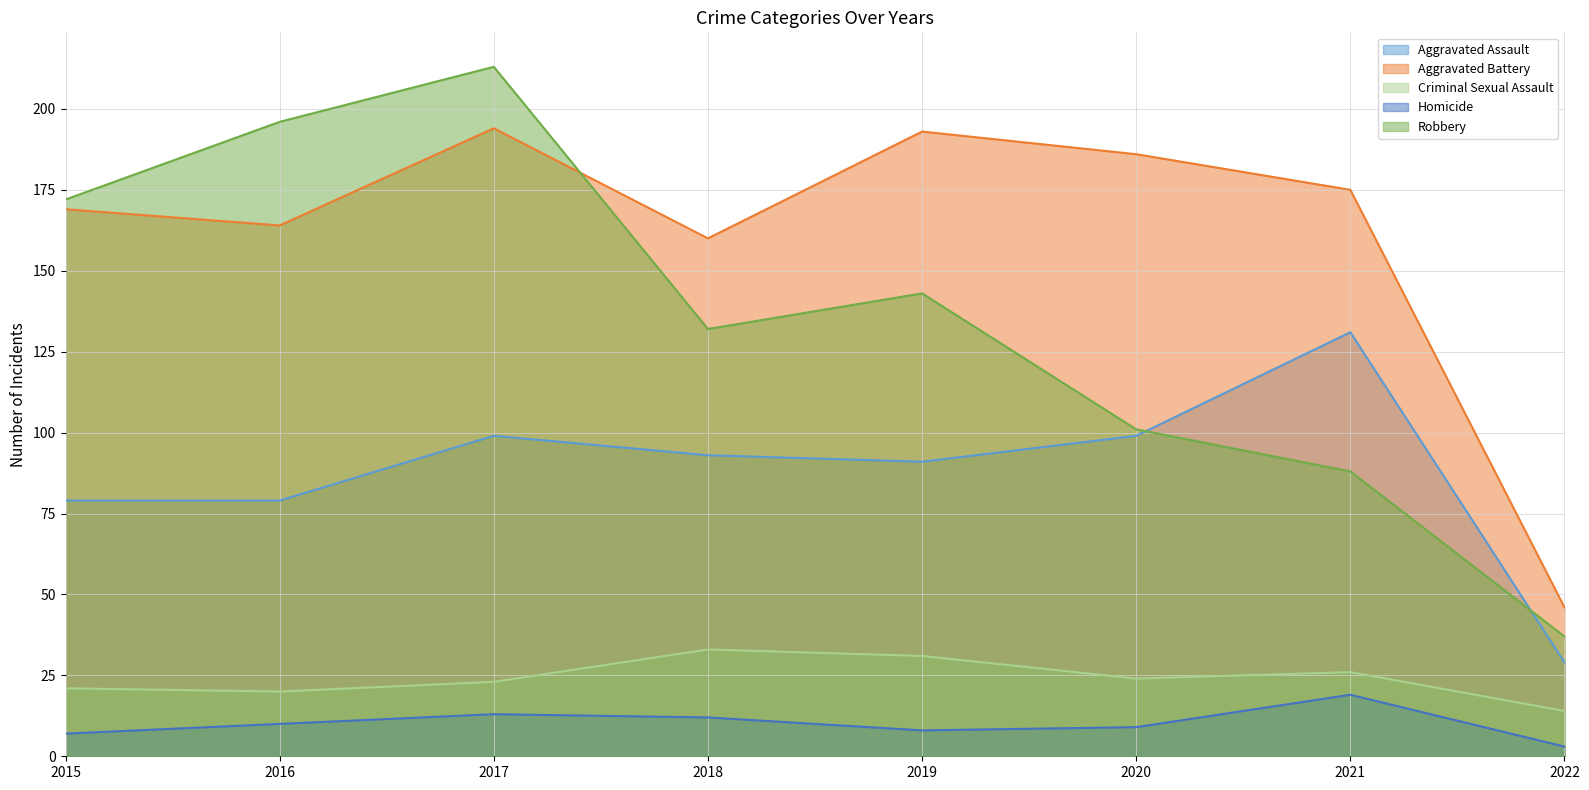

True or false: Robbery and Criminal Sexual Assault cross at least once.

False